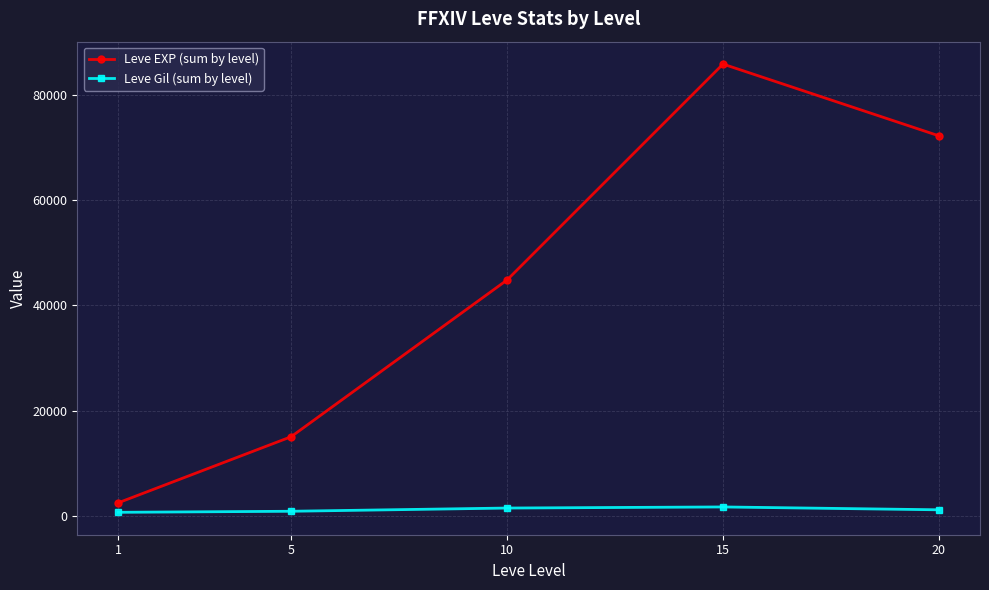

What is the difference between the maximum and minimum values in the Leve EXP (sum by level) series?

83380